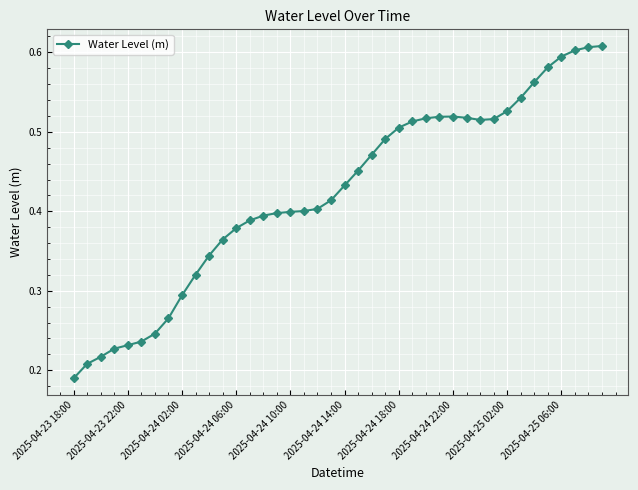

How many values are between 0 and 1?

40